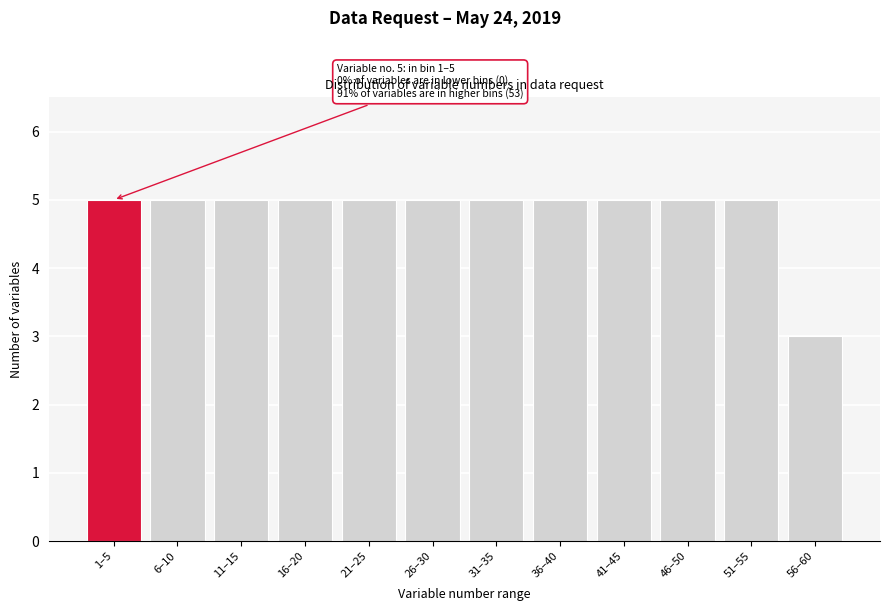

Reading left to right, list all the values displayed in this chart.

5	5	5	5	5	5	5	5	5	5	5	3